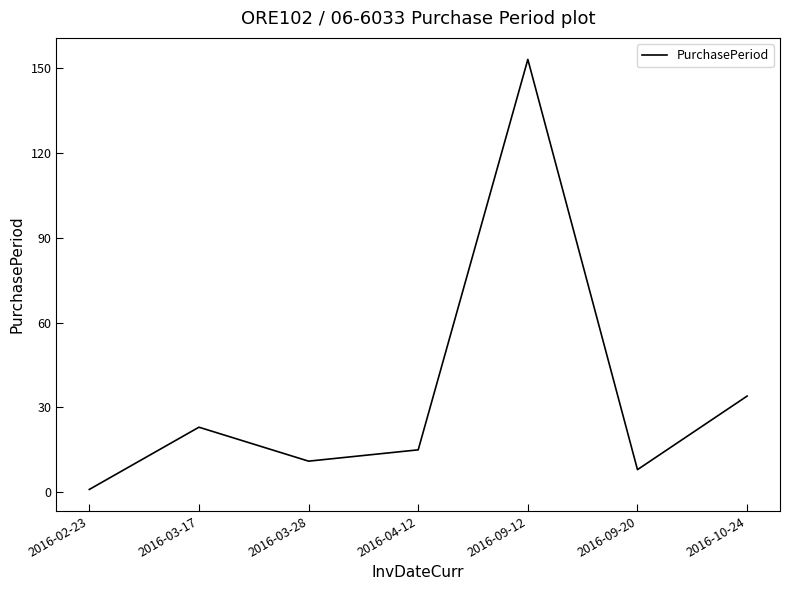

At which label does the data first exceed 15?

2016-03-17